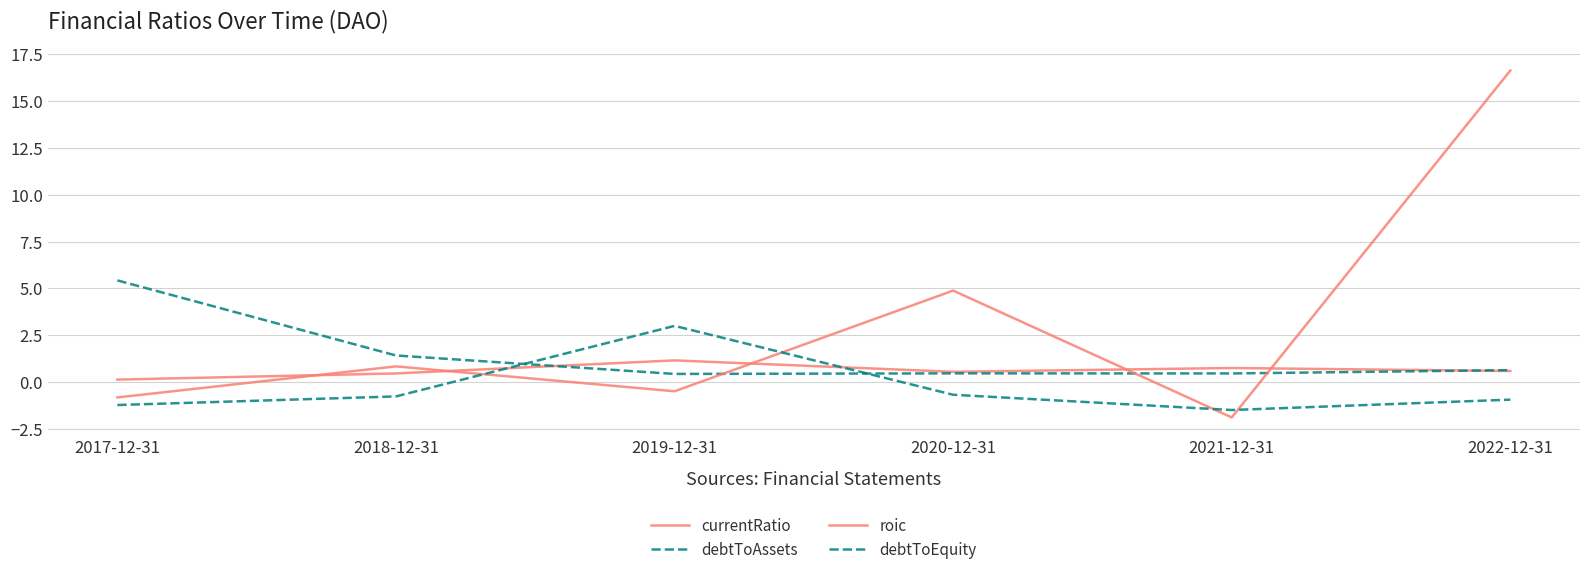

At which category is the sum across all series the highest?

2022-12-31